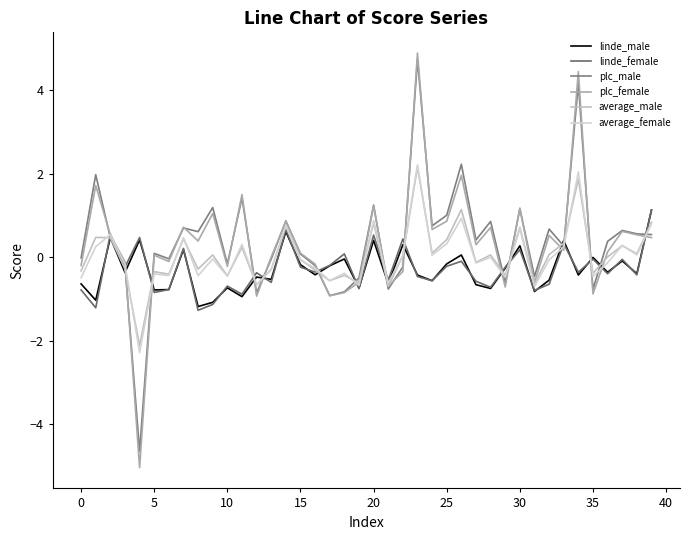

Does the chart display data point markers on the line(s)?

No